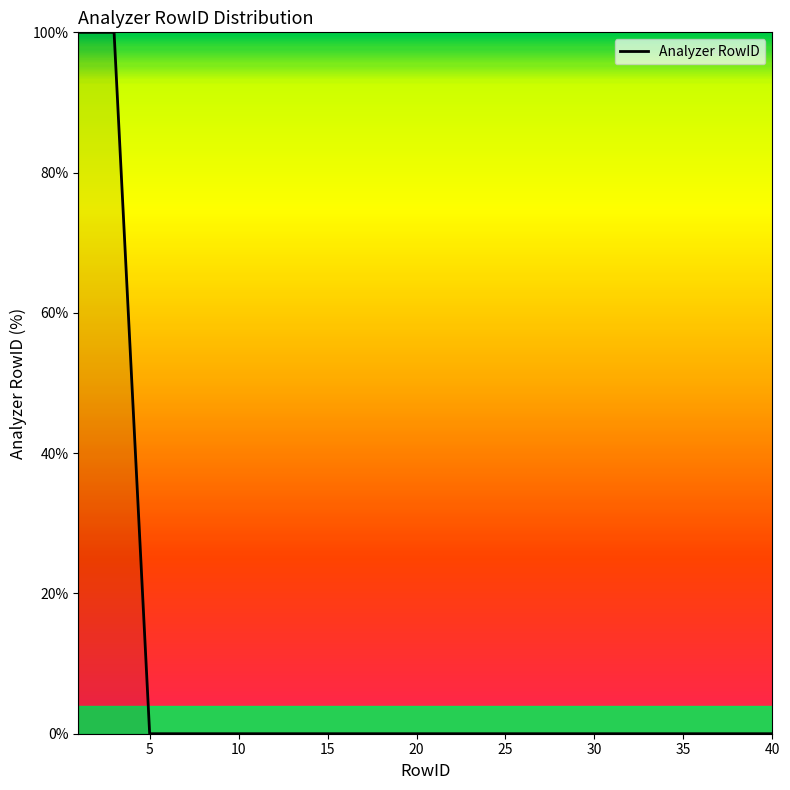

What is the difference between the maximum and minimum values?

100